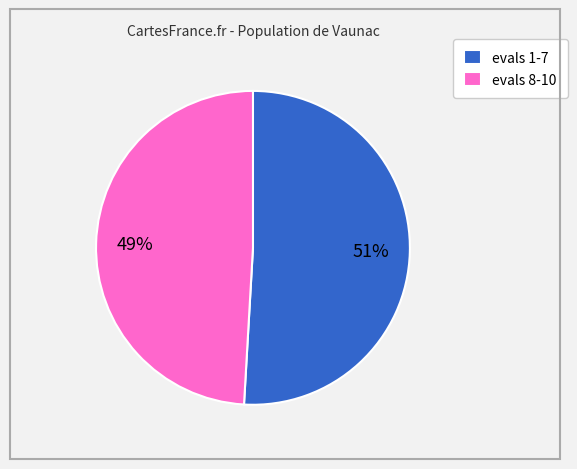

To the nearest percent, what is the average slice percentage?

50%